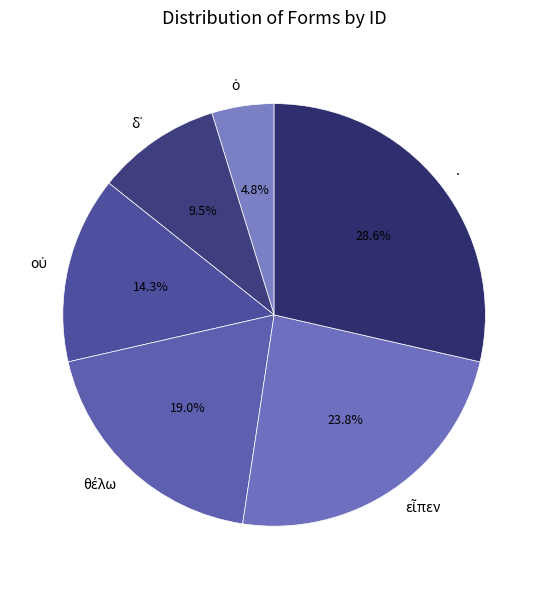

Is there a majority slice in this chart?

No